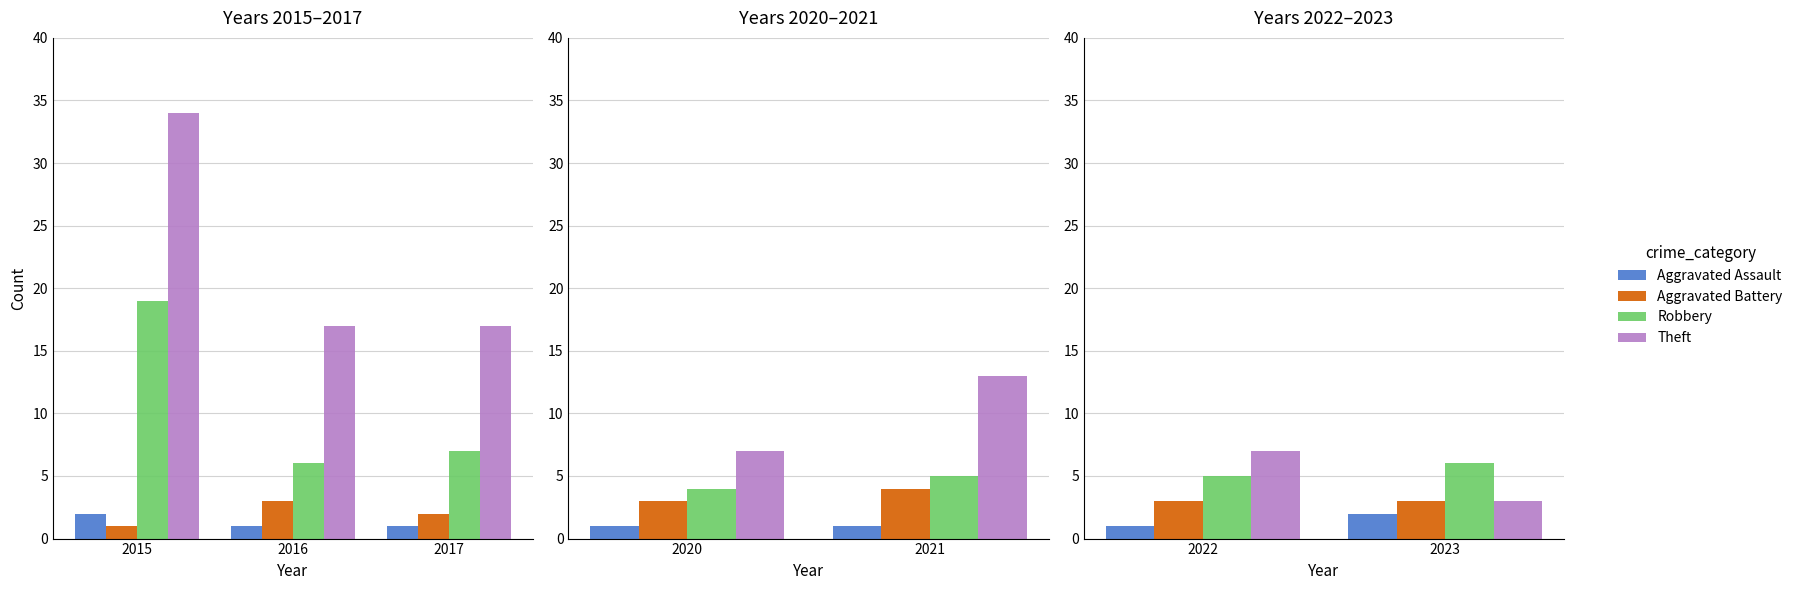

List the series in order of their peak value, highest first.

Theft, Robbery, Aggravated Battery, Aggravated Assault